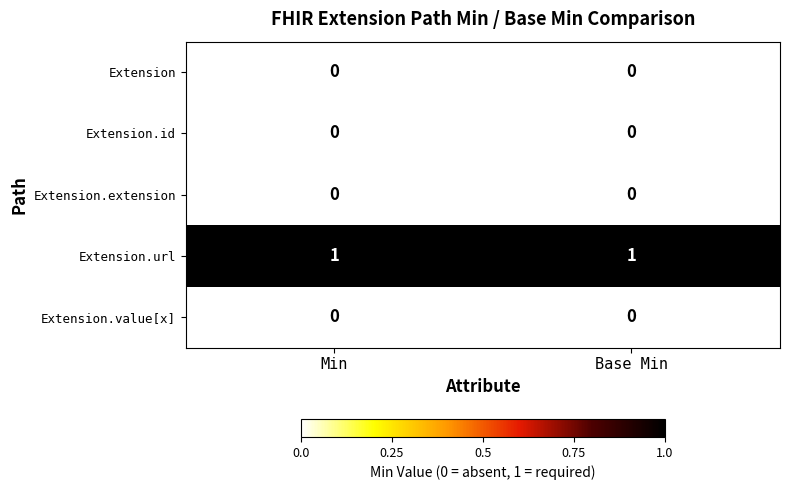

Which series has the largest total across all categories?

Extension.url